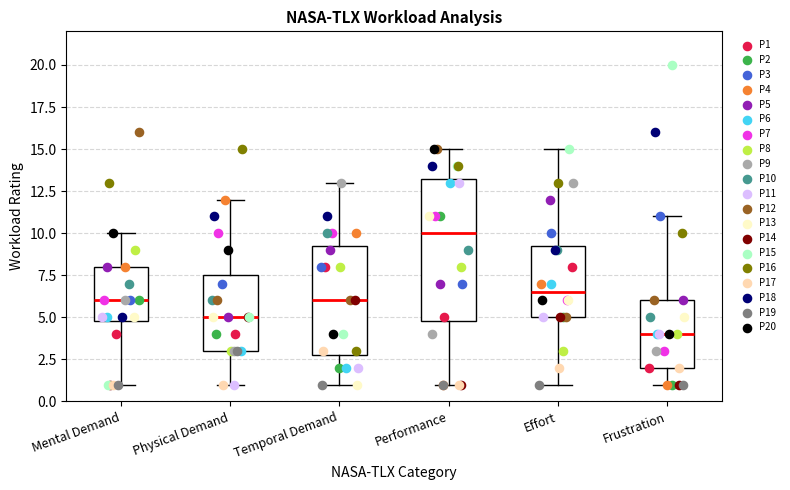

Reading left to right, transcribe this box plot: for each box, give where its median line is, the range the box spans, and where its two whiskers end, as read against the y-axis. The values are not printed on the chart, so give them approximately, as read against the axis.

Mental Demand: median 6.0, box 5.0 to 8.0, whiskers 1.0 to 10.0
Physical Demand: median 5.0, box 3.0 to 7.5, whiskers 1.0 to 12.0
Temporal Demand: median 6.0, box 3.0 to 9.5, whiskers 1.0 to 13.0
Performance: median 10.0, box 5.0 to 13.5, whiskers 1.0 to 15.0
Effort: median 6.5, box 5.0 to 9.5, whiskers 1.0 to 15.0
Frustration: median 4.0, box 2.0 to 6.0, whiskers 1.0 to 11.0